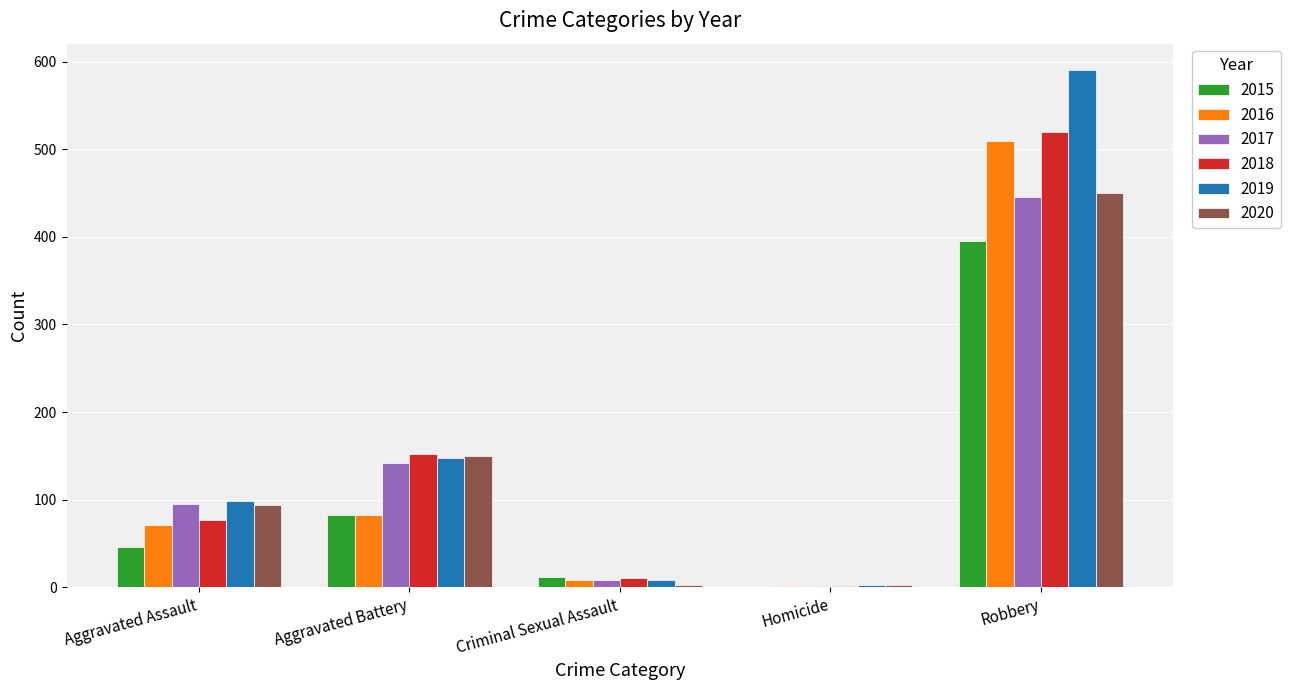

Which series has the widest spread of values?

2019